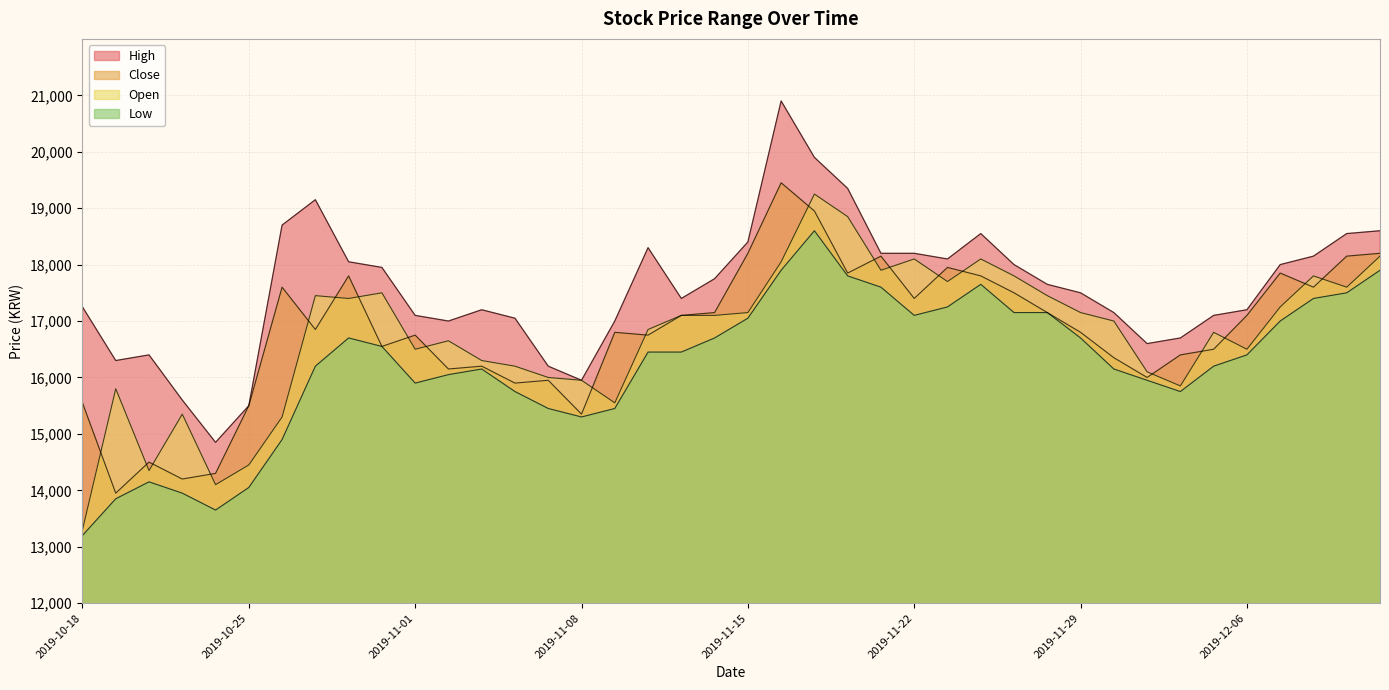

How many lines are shown in the chart?

4